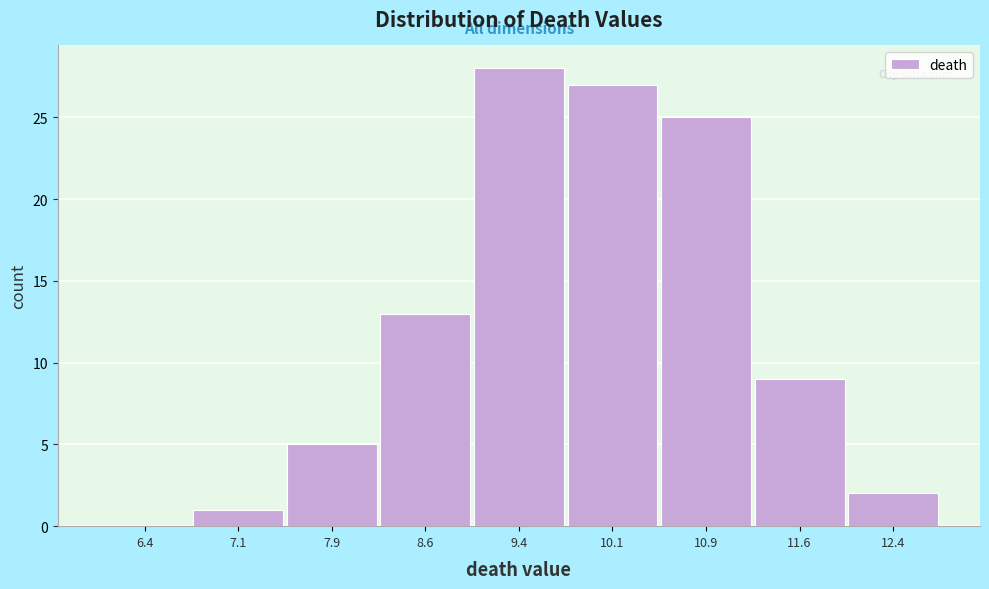

What is the height of the bar covering 7.50 to 8.25 on the x-axis? Neither the bar edges nor the heights are printed on the chart, so give them approximately, as read against the axes.

5